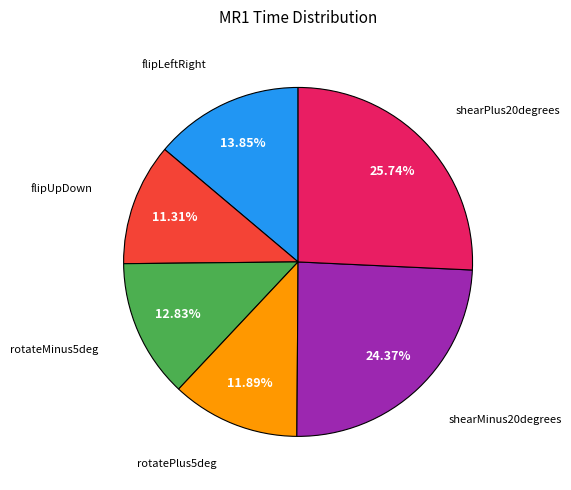

Does any single category account for the majority?

No